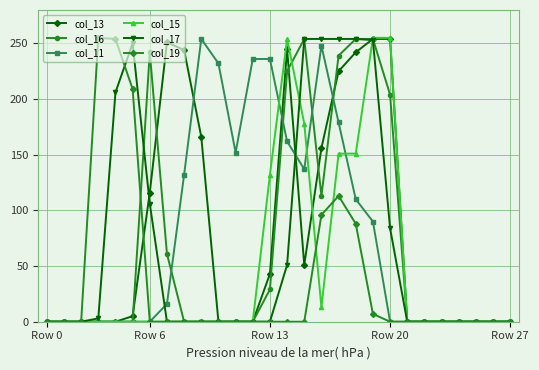

True or false: col_11 has more than 1 points higher than both neighbors.

True